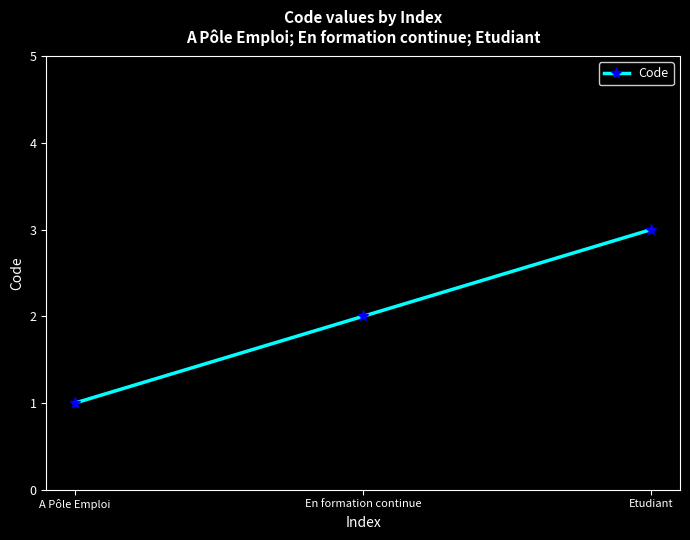

What is the sum of the values at Etudiant and A Pôle Emploi?

4